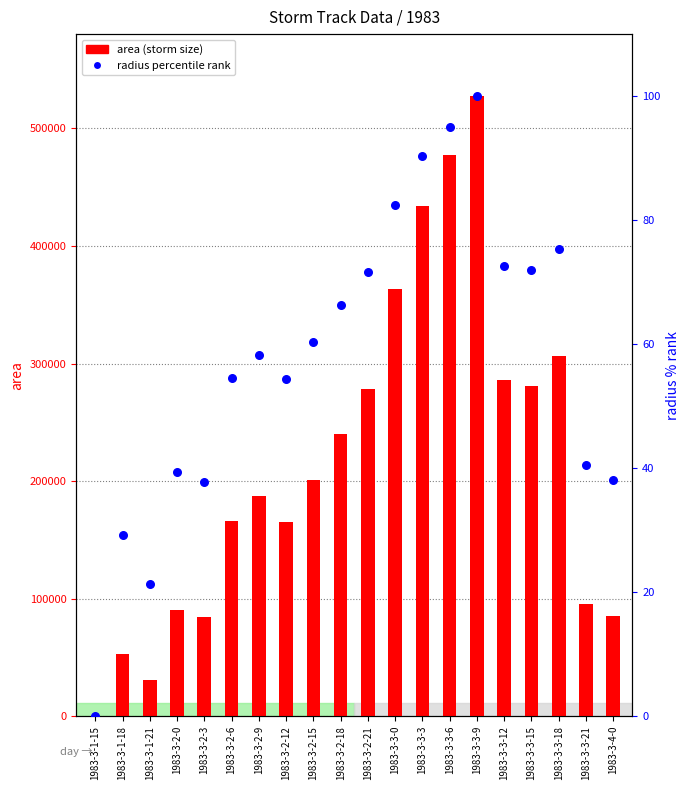

Which series has the largest total across all categories?

area